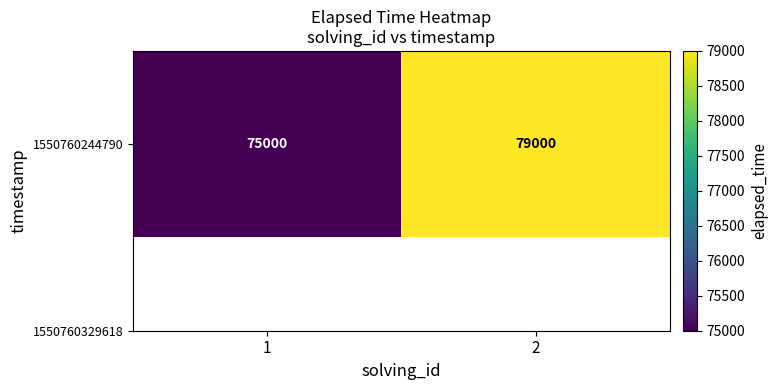

How many data points are less than 79000?

1